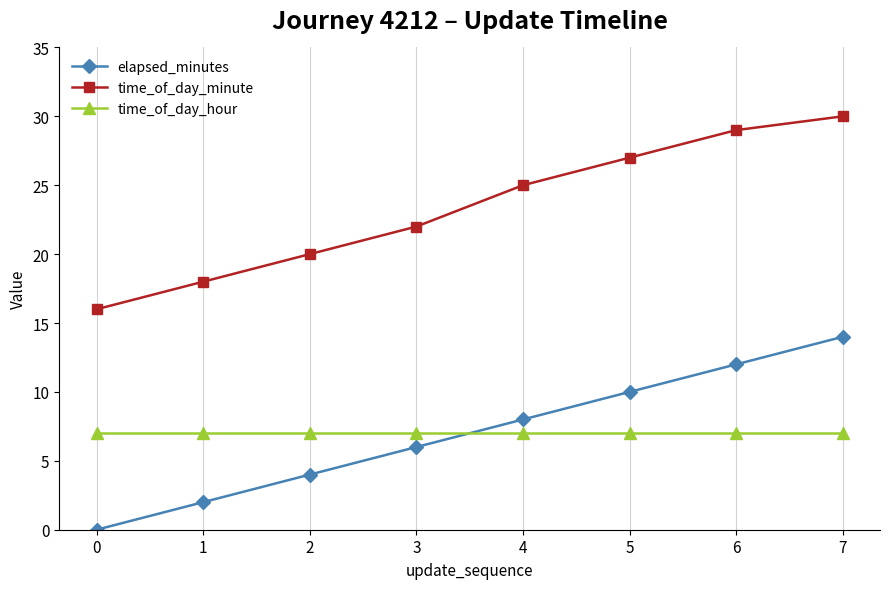

What is the highest value of the time_of_day_hour series?

7